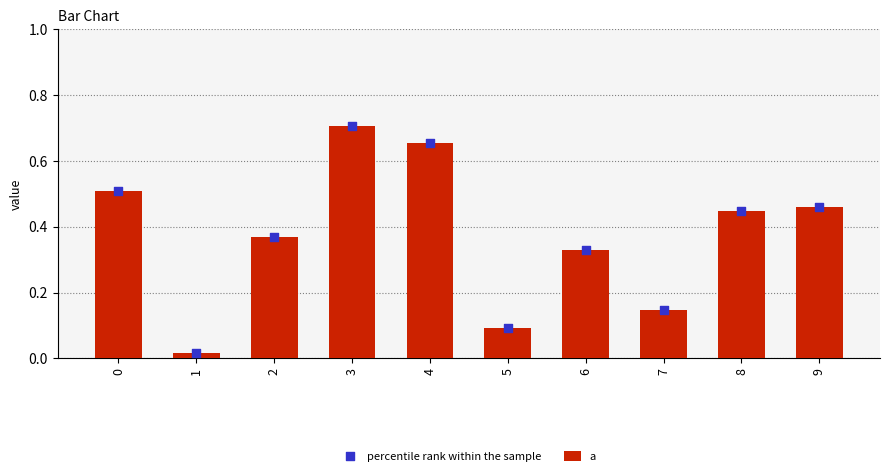

Which series has the largest total across all categories?

a